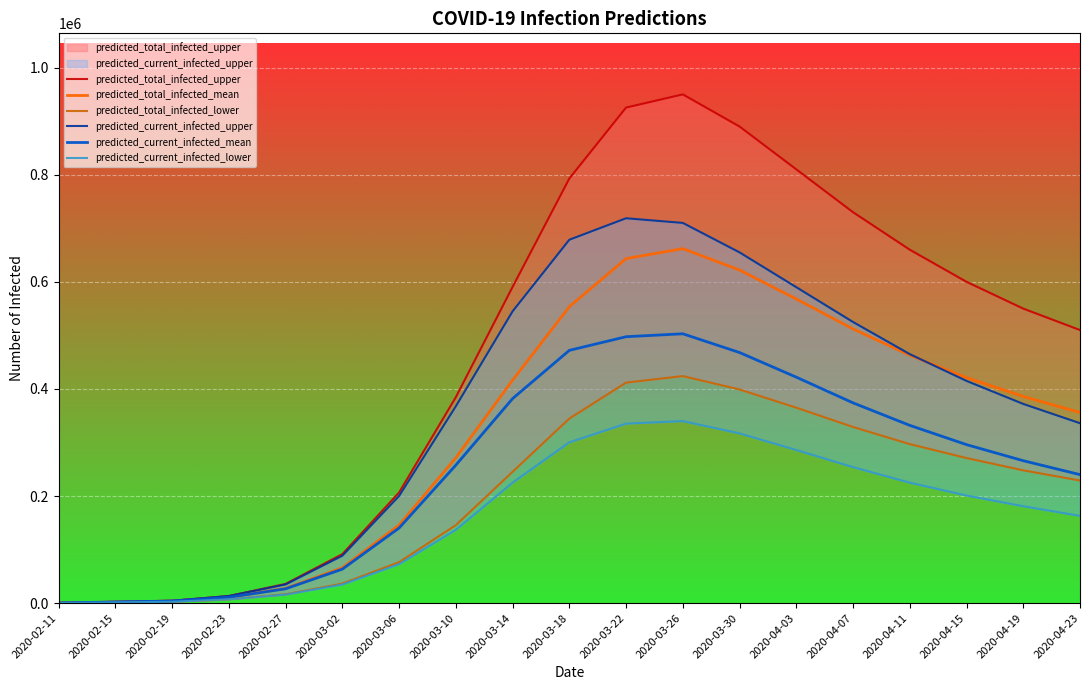

What is the difference between the maximum and second lowest values in the predicted_current_infected_mean series?

500811